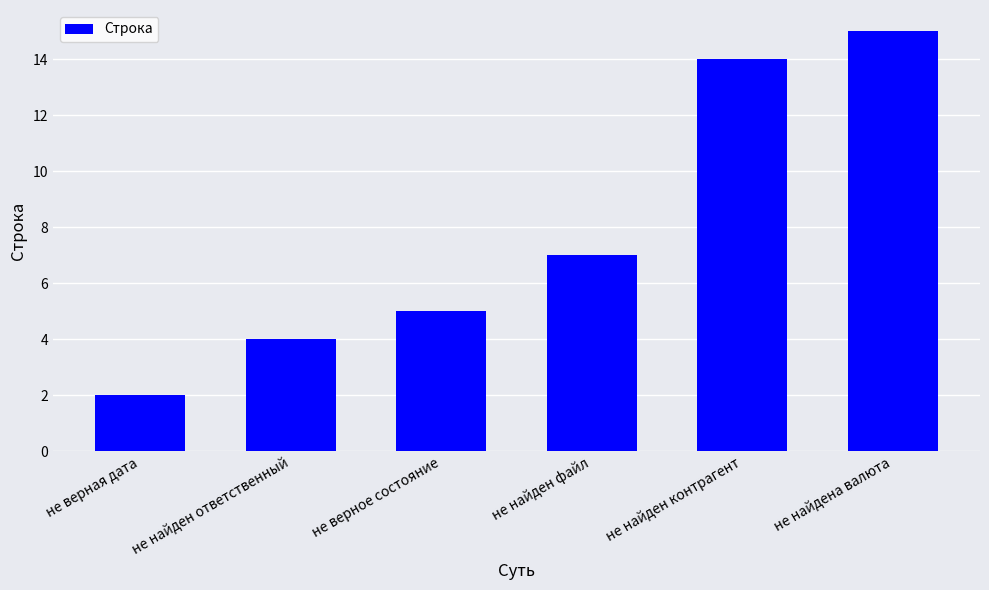

Rank the categories by value from highest to lowest.

не найдена валюта, не найден контрагент, не найден файл, не верное состояние, не найден ответственный, не верная дата